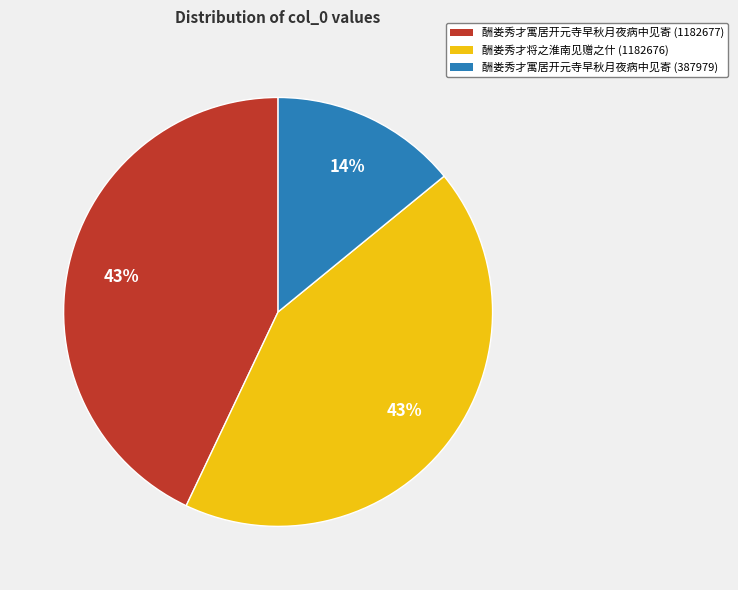

How many slices are in this pie chart?

3